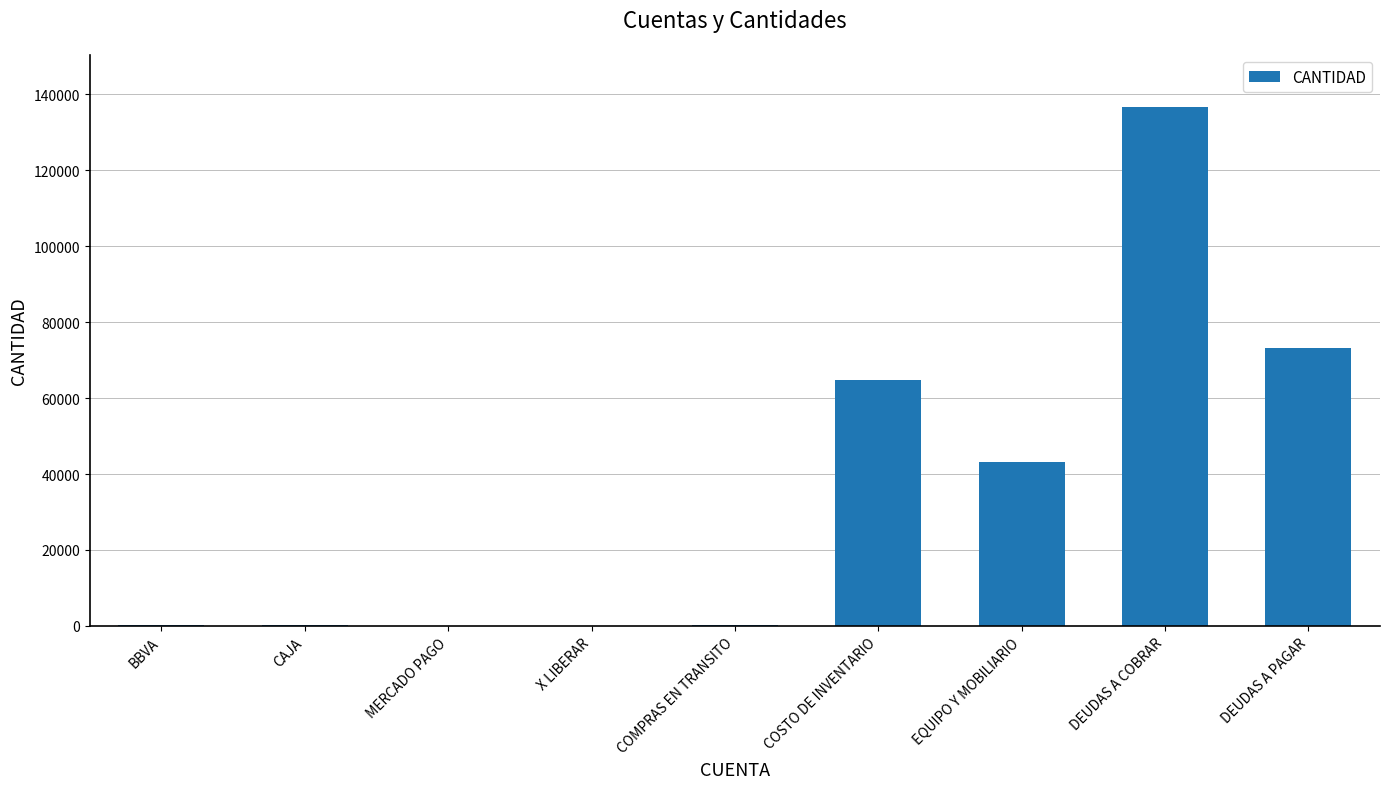

How many distinct data groups are displayed?

1